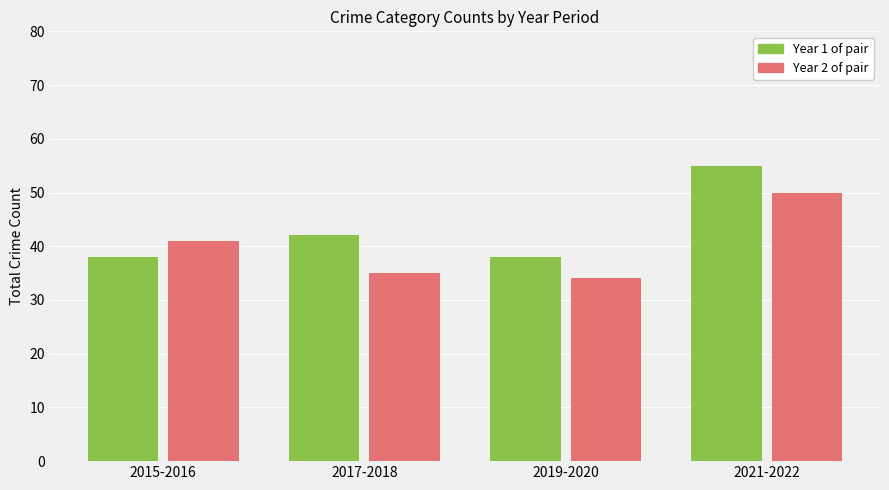

What is the spread (max minus min) of values at 2017-2018?

7